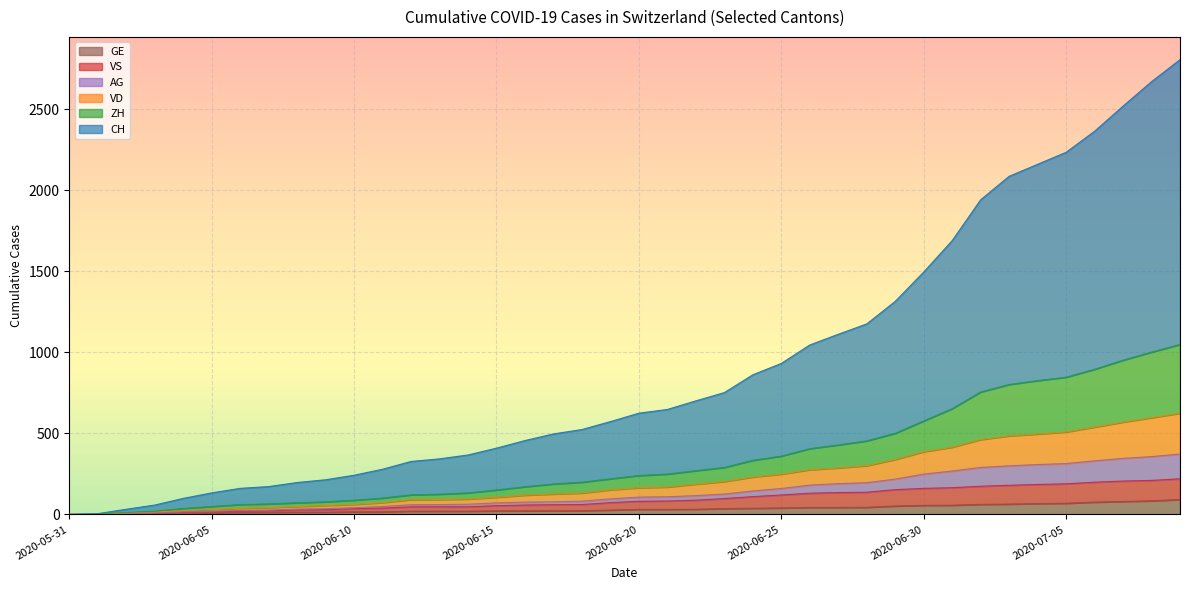

The AG series shows 249 at 2020-05-31. True or false?

False